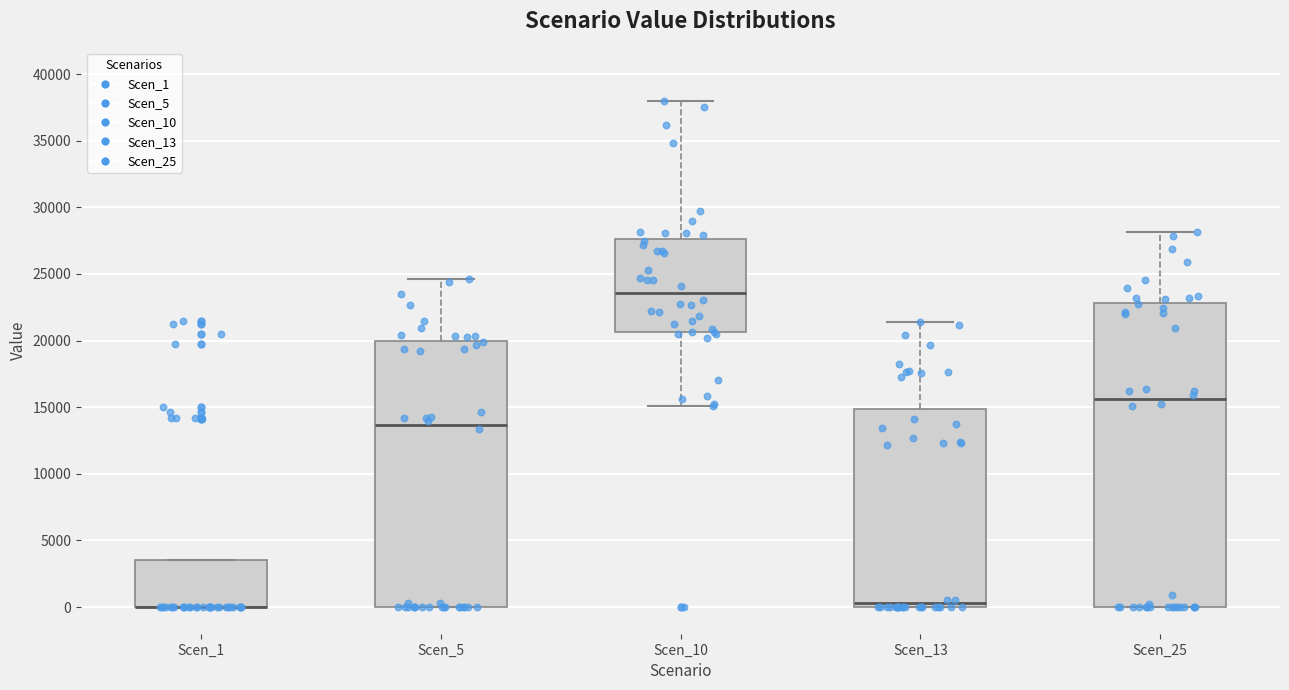

Where is the lower edge of the box for Scen_25 on the y-axis? The values are not printed on the chart, so give them approximately, as read against the axis.

0